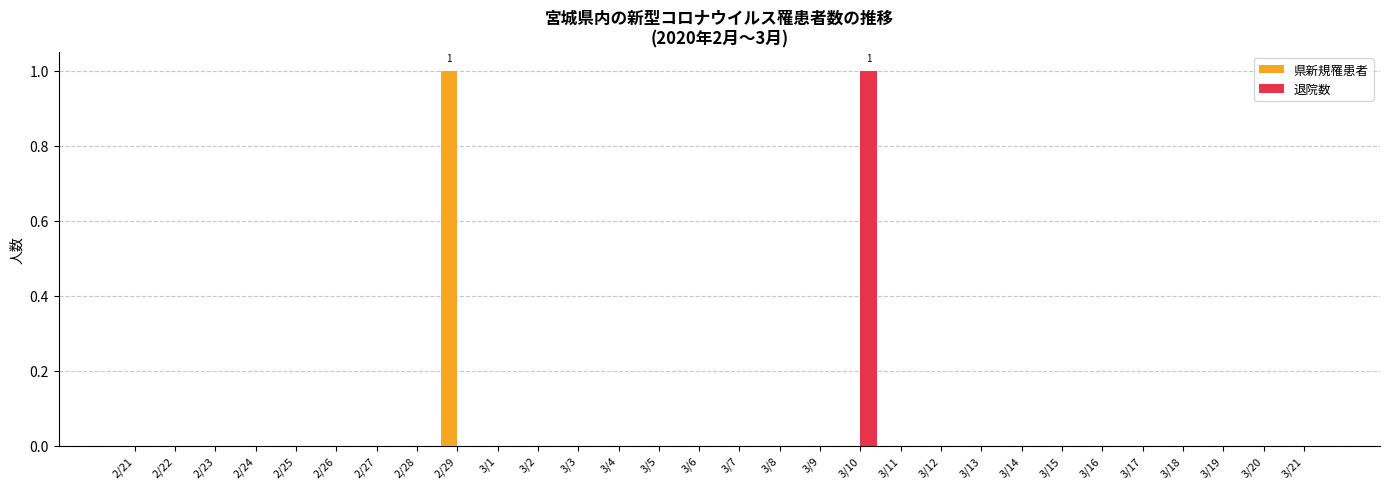

Reading left to right, extract all data points from this chart.

県新規罹患者: 2/21=0	2/22=0	2/23=0	2/24=0	2/25=0	2/26=0	2/27=0	2/28=0	2/29=1	3/1=0	3/2=0	3/3=0	3/4=0	3/5=0	3/6=0	3/7=0	3/8=0	3/9=0	3/10=0	3/11=0	3/12=0	3/13=0	3/14=0	3/15=0	3/16=0	3/17=0	3/18=0	3/19=0	3/20=0	3/21=0
退院数: 2/21=0	2/22=0	2/23=0	2/24=0	2/25=0	2/26=0	2/27=0	2/28=0	2/29=0	3/1=0	3/2=0	3/3=0	3/4=0	3/5=0	3/6=0	3/7=0	3/8=0	3/9=0	3/10=1	3/11=0	3/12=0	3/13=0	3/14=0	3/15=0	3/16=0	3/17=0	3/18=0	3/19=0	3/20=0	3/21=0